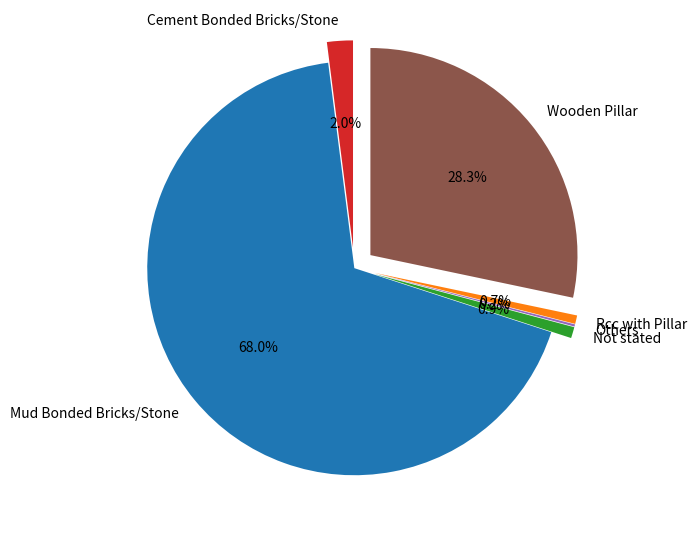

Which slice is the smallest?

Others